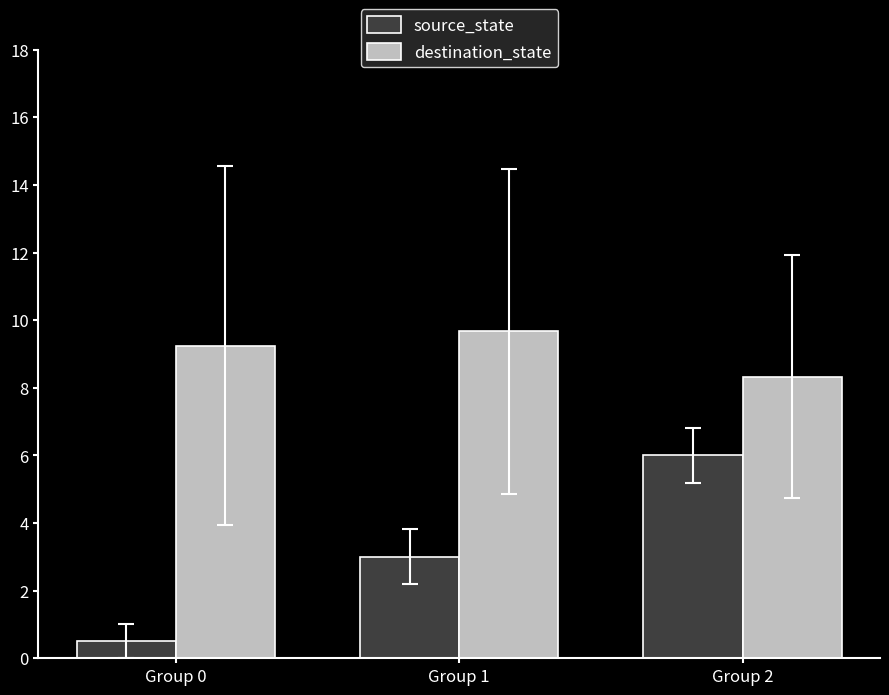

How many bars are there in each group?

2